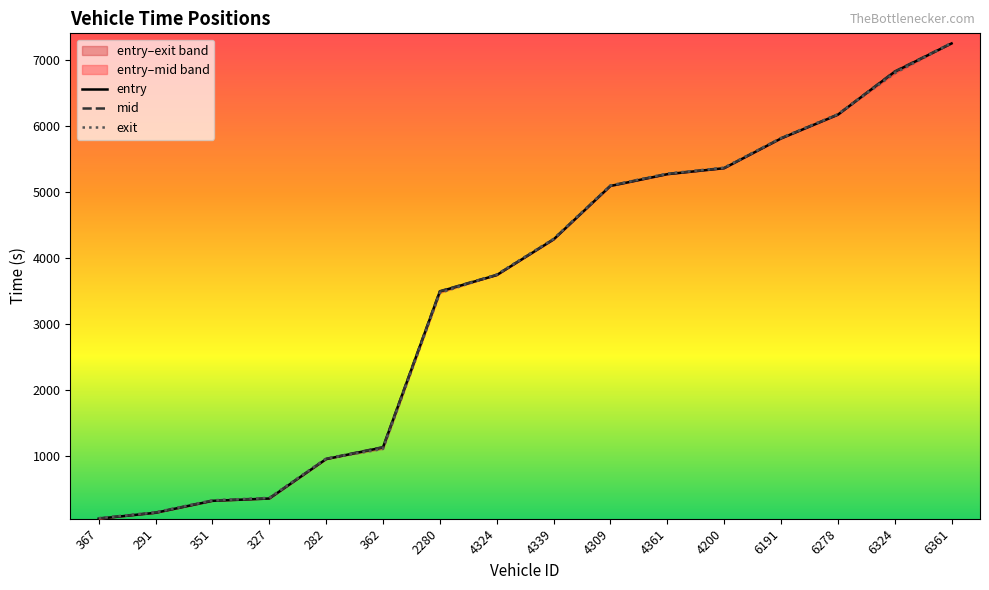

How many data points does each series have?

16